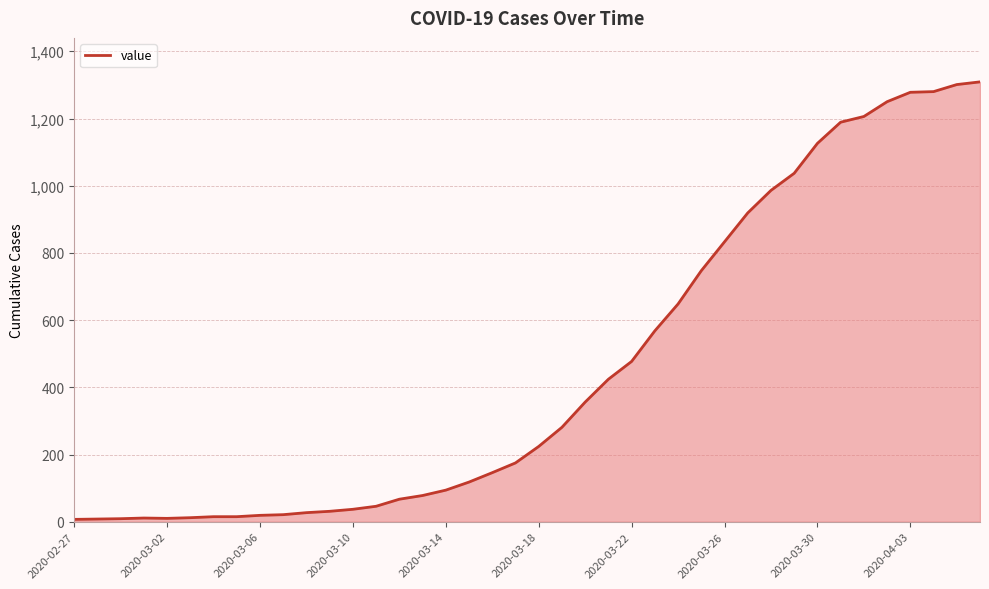

What is the greatest value displayed?

1309